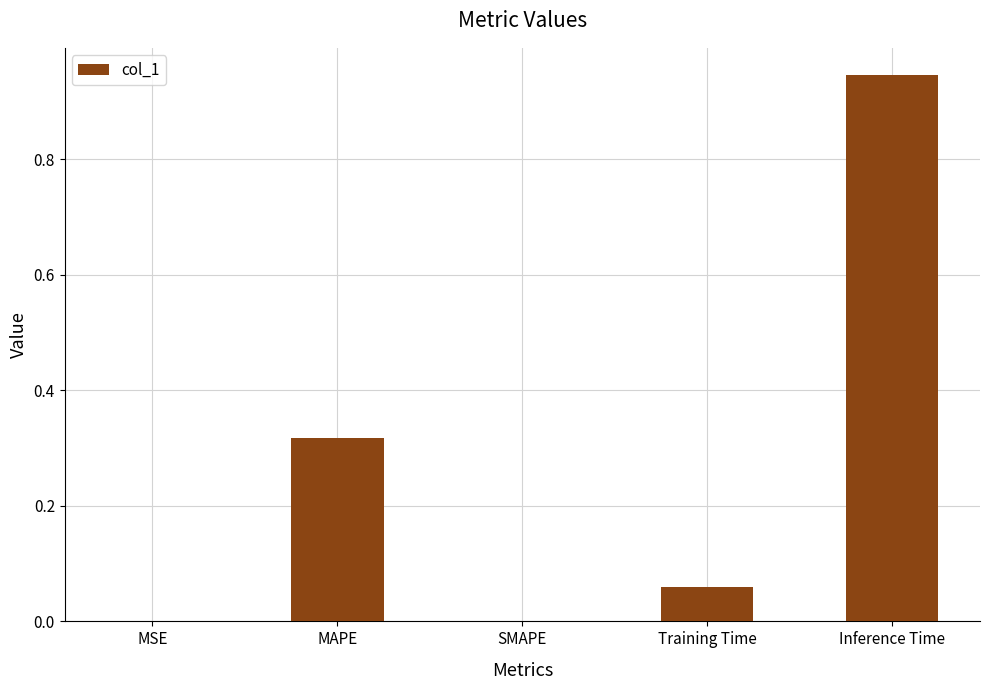

What is the sum of all values?

1.3